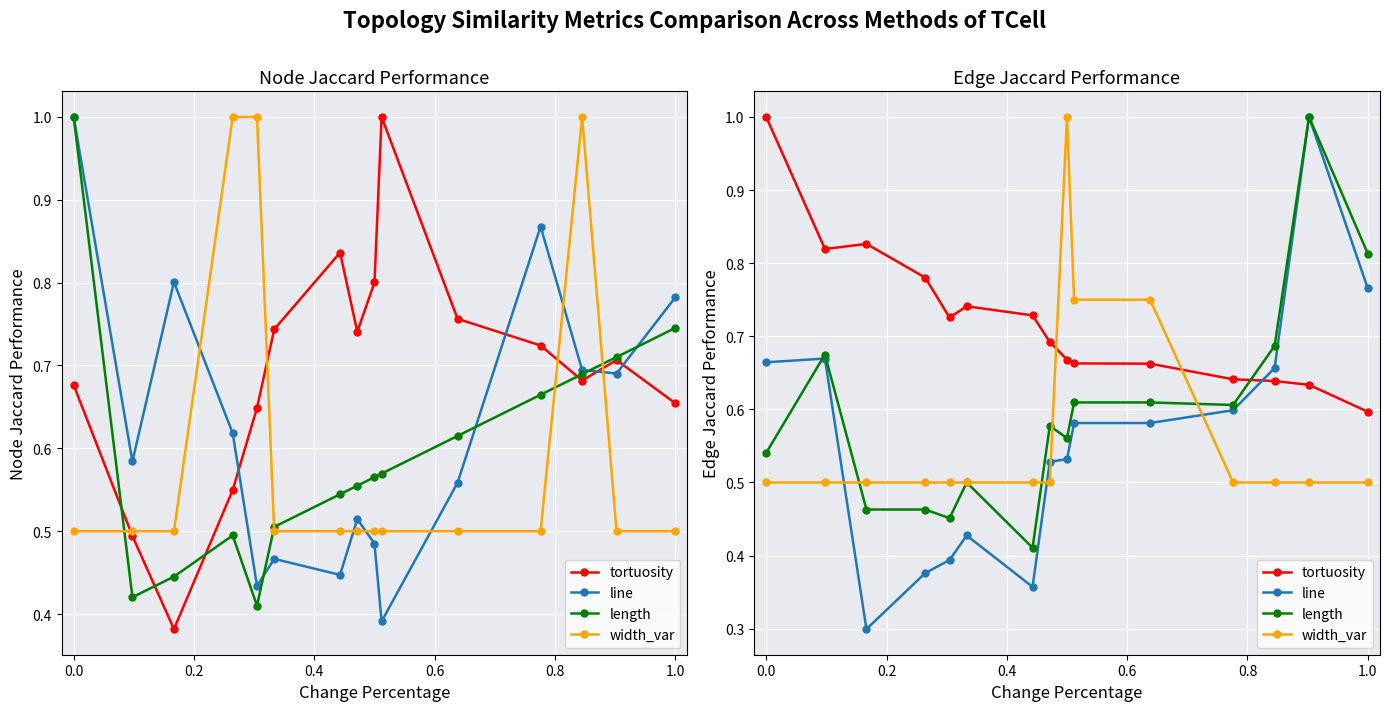

True or false: tortuosity has a value of 1.6 at 0.0.

False